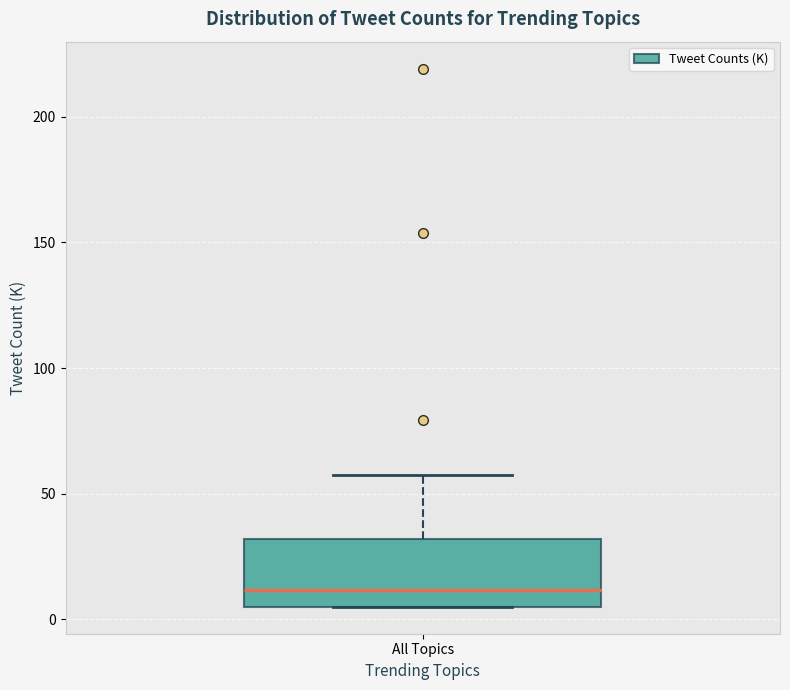

Read this box plot against the y-axis: the position of the median line, the range covered by the box, and the ends of both whiskers. The values are not printed on the chart, so give them approximately, as read against the axis.

median 10, box 5 to 30, whiskers 5 to 60